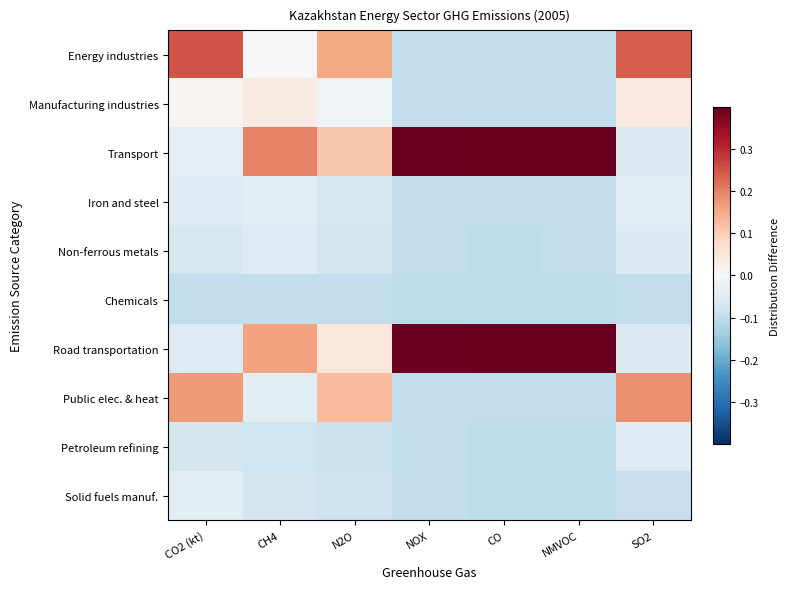

At how many categories does at least one series exceed 0?

7